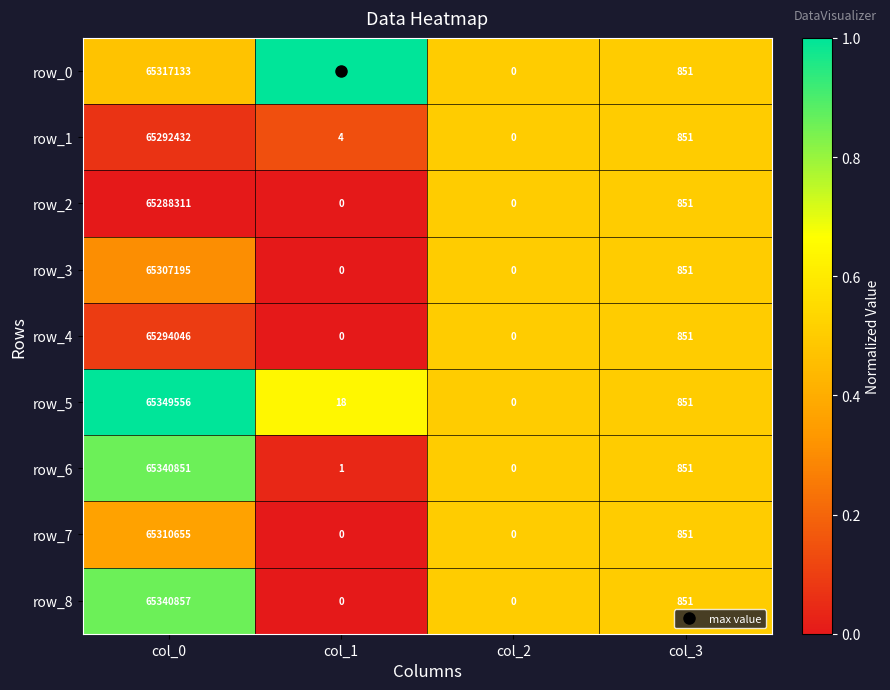

Rank the categories by row_6 value from lowest to highest.

col_2, col_1, col_3, col_0